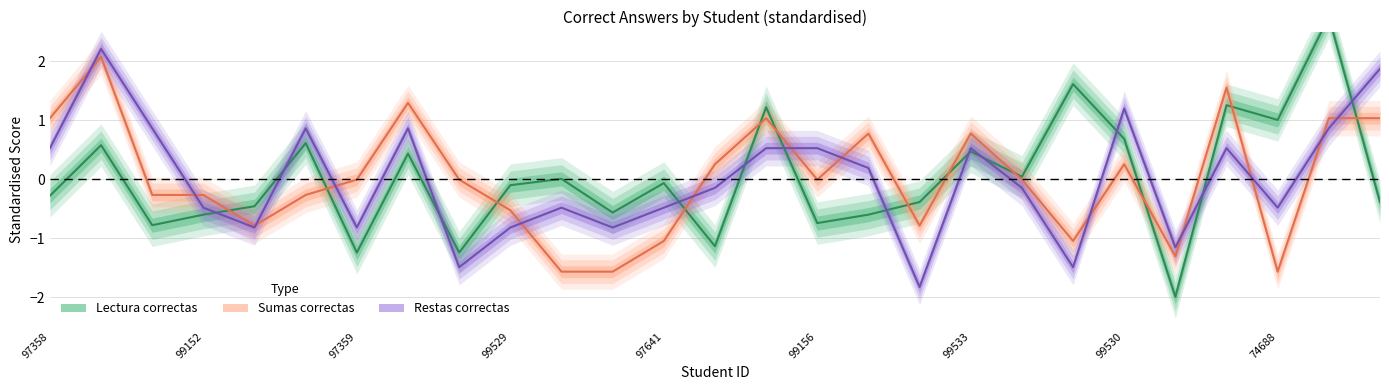

Reading right to left, transcribe all the data shown in this chart.

lectura_correctas: -0.4	2.8	1.0	1.3	-2.0	0.7	1.6	0.0	0.5	-0.4	-0.6	-0.7	1.2	-1.1	-0.1	-0.6	0.0	-0.1	-1.2	0.4	-1.2	0.6	-0.5	-0.6	-0.8	0.6	-0.3
sumas_correctas: 1.0	1.0	-1.6	1.6	-1.3	0.3	-1.1	-0.0	0.8	-0.8	0.8	-0.0	1.0	0.3	-1.1	-1.6	-1.6	-0.5	-0.0	1.3	-0.0	-0.3	-0.8	-0.3	-0.3	2.1	1.0
restas_correctas: 1.9	0.9	-0.5	0.5	-1.2	1.2	-1.5	-0.1	0.5	-1.8	0.2	0.5	0.5	-0.1	-0.5	-0.8	-0.5	-0.8	-1.5	0.9	-0.8	0.9	-0.8	-0.5	0.9	2.2	0.5